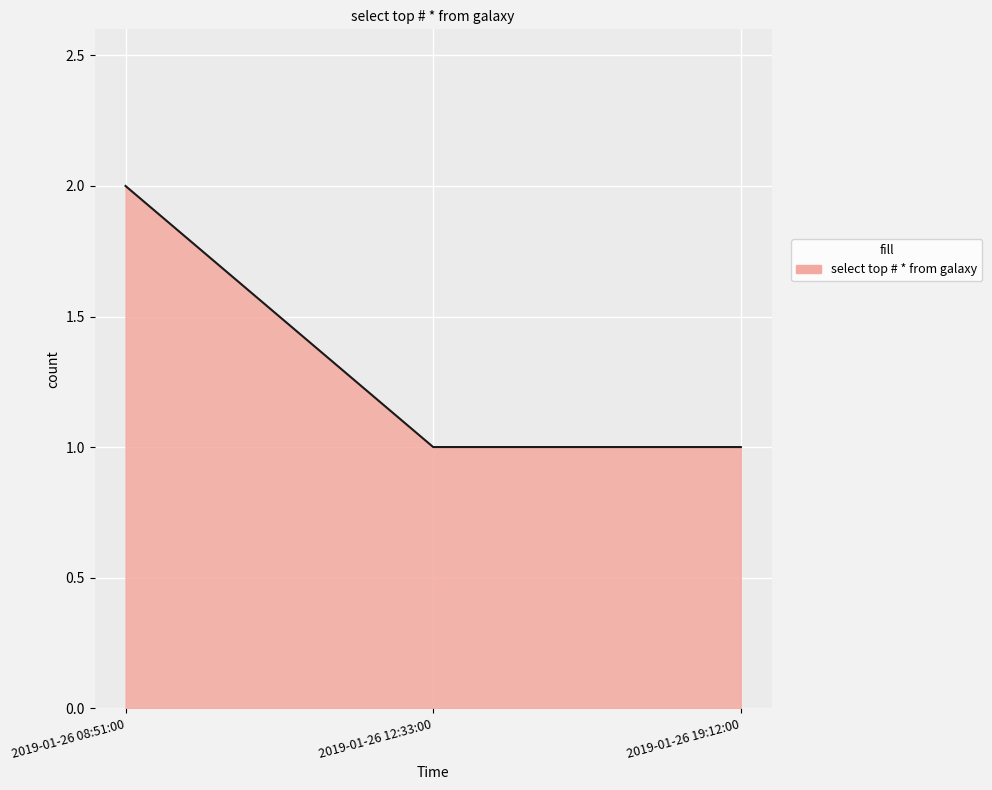

Which label corresponds to the largest value in the chart?

2019-01-26 08:51:00